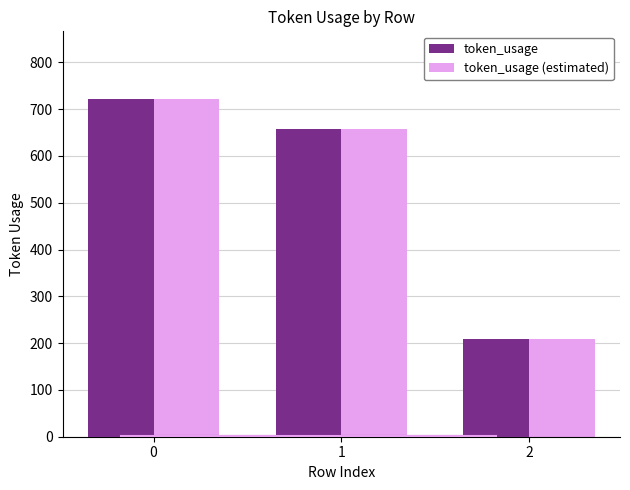

Reading left to right, what are all the values shown in this chart?

token_usage: 0=722	1=657	2=209
token_usage (estimated): 0=722	1=657	2=209